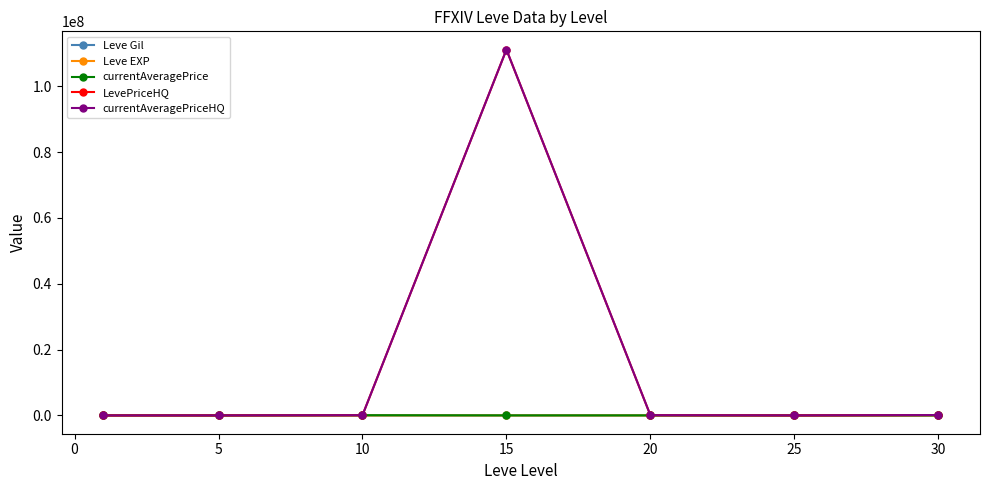

Where is the first local maximum for Leve EXP?

10